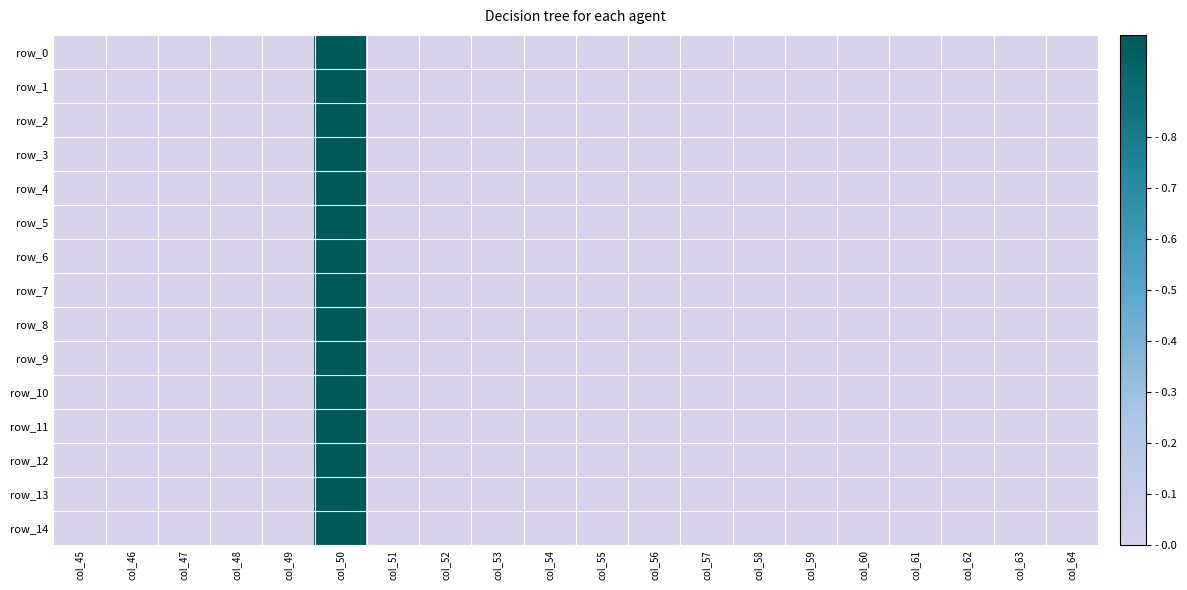

What is the greatest value displayed?

1